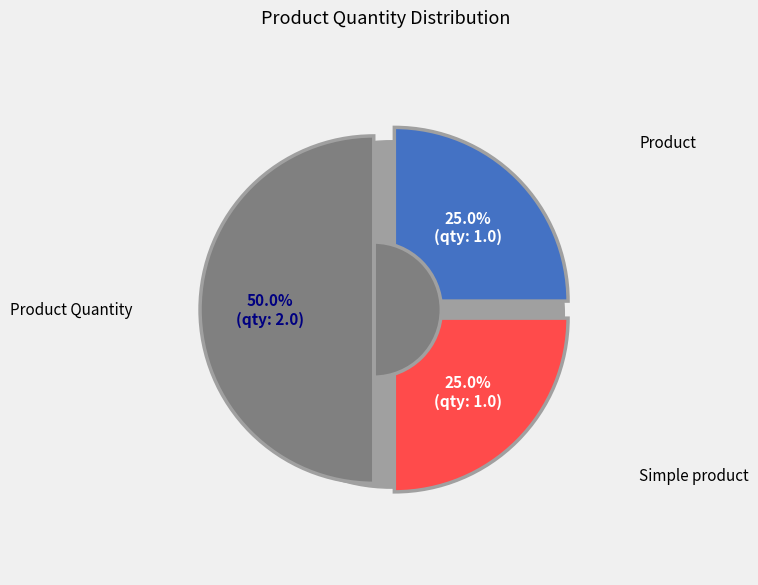

Is it true that Product is 35% of the pie?

False